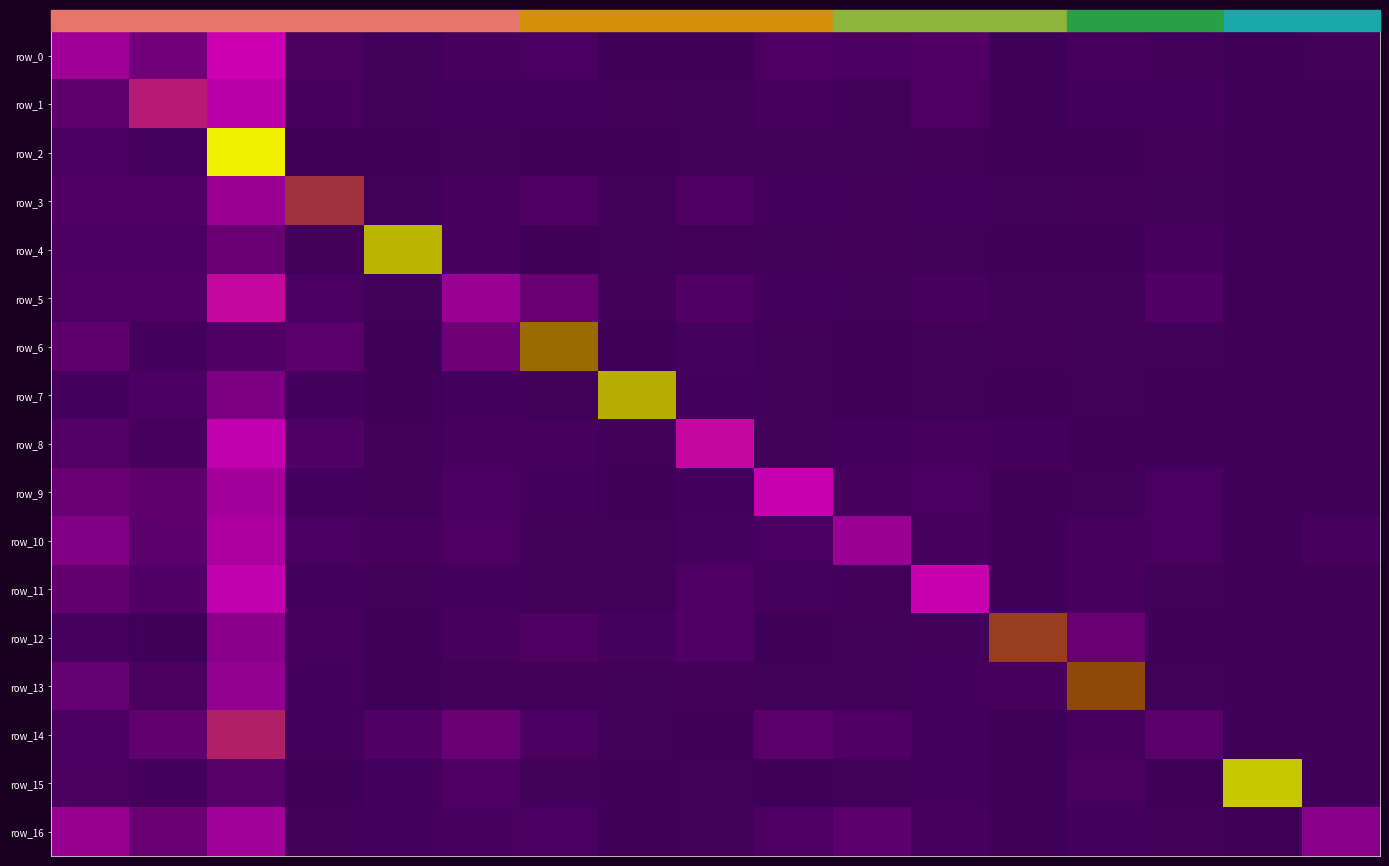

The row_5 series shows 0.0 at col_13. True or false?

False